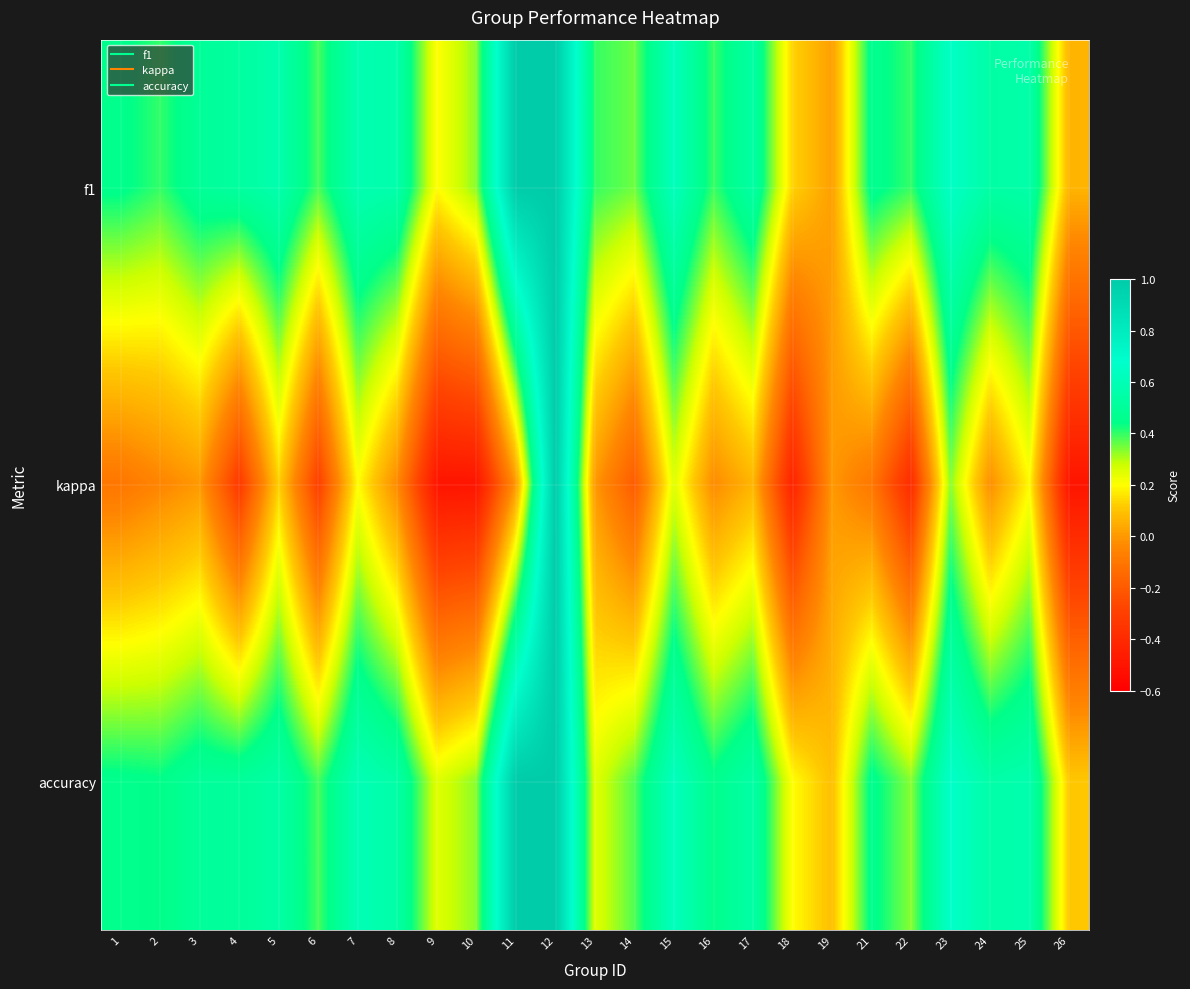

What is the spread (max minus min) of values at 5?

0.4